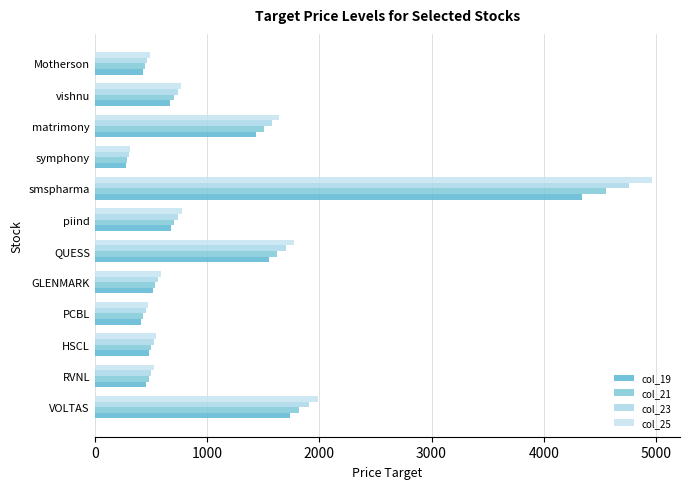

Count the number of data series in this chart.

4